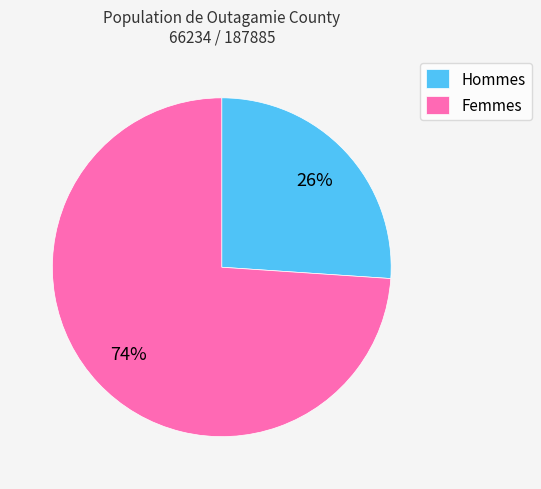

What percentage is the Hommes slice, to the nearest percent?

26%